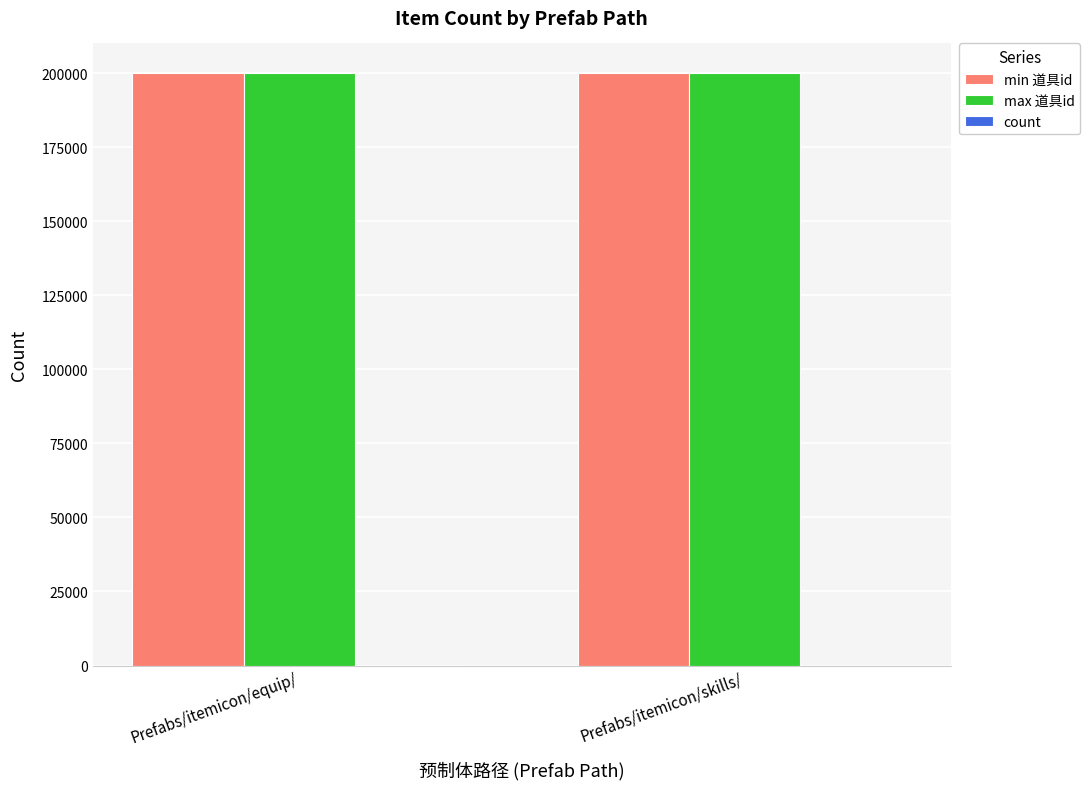

The value of min 道具id at Prefabs/itemicon/equip/ is 55326. True or false?

False